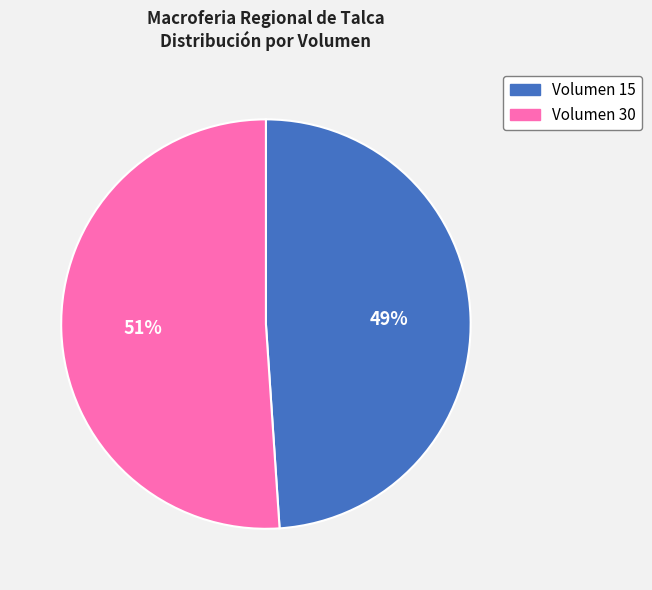

To the nearest percent, what is the difference between the largest and smallest slice percentages?

2%